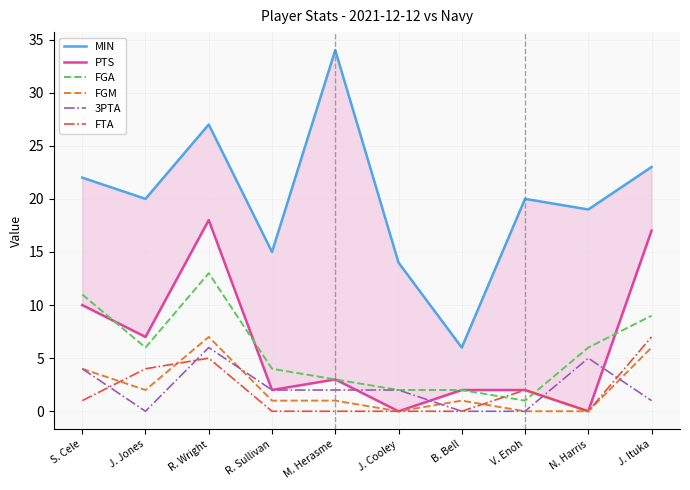

At V. Enoh, list the series in order from largest to smallest.

MIN, PTS, FTA, FGA, FGM, 3PTA